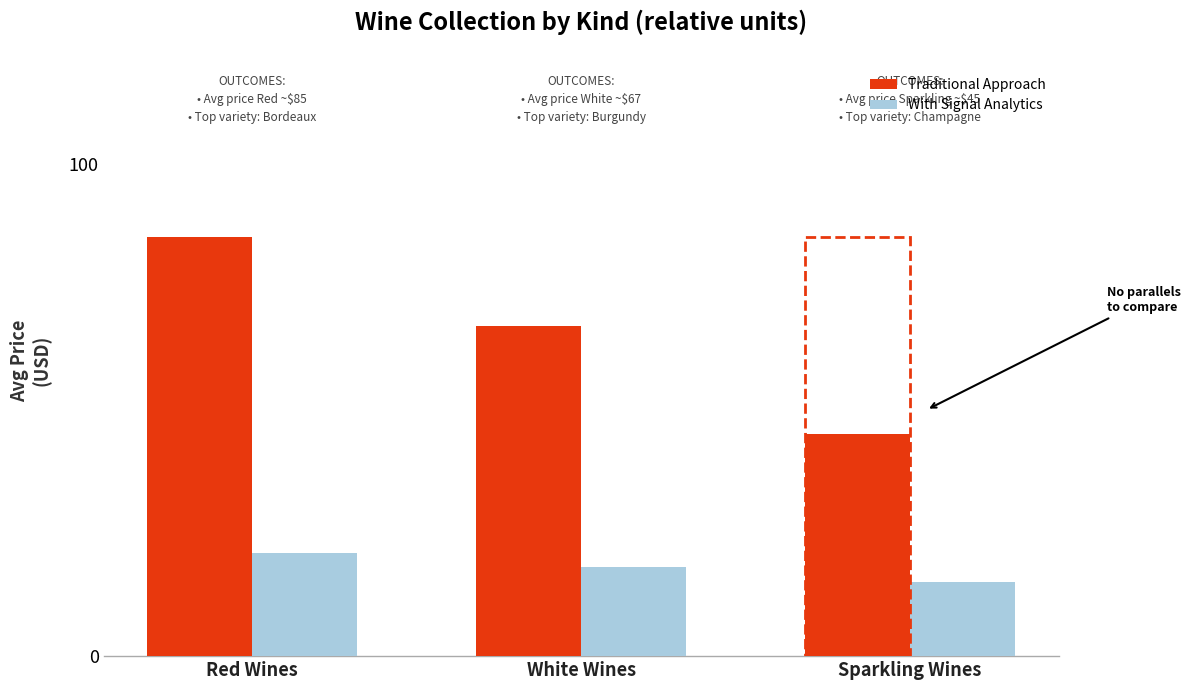

The With Signal Analytics series shows 18 at White Wines. True or false?

True